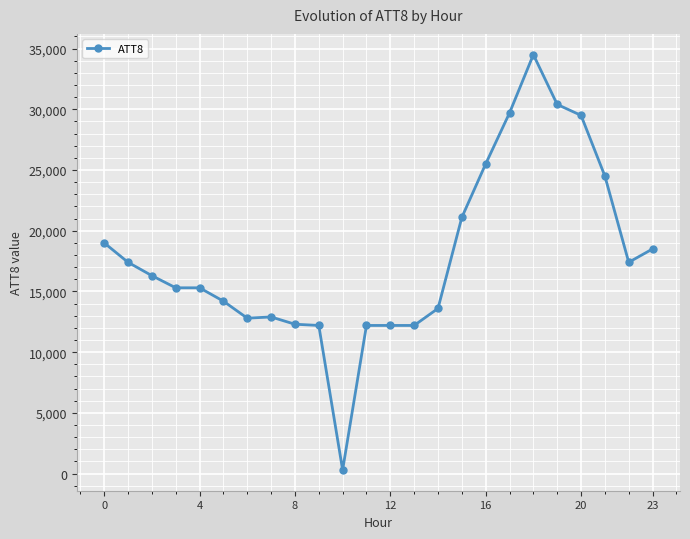

True or false: the data has more than 1 interior local peaks.

True